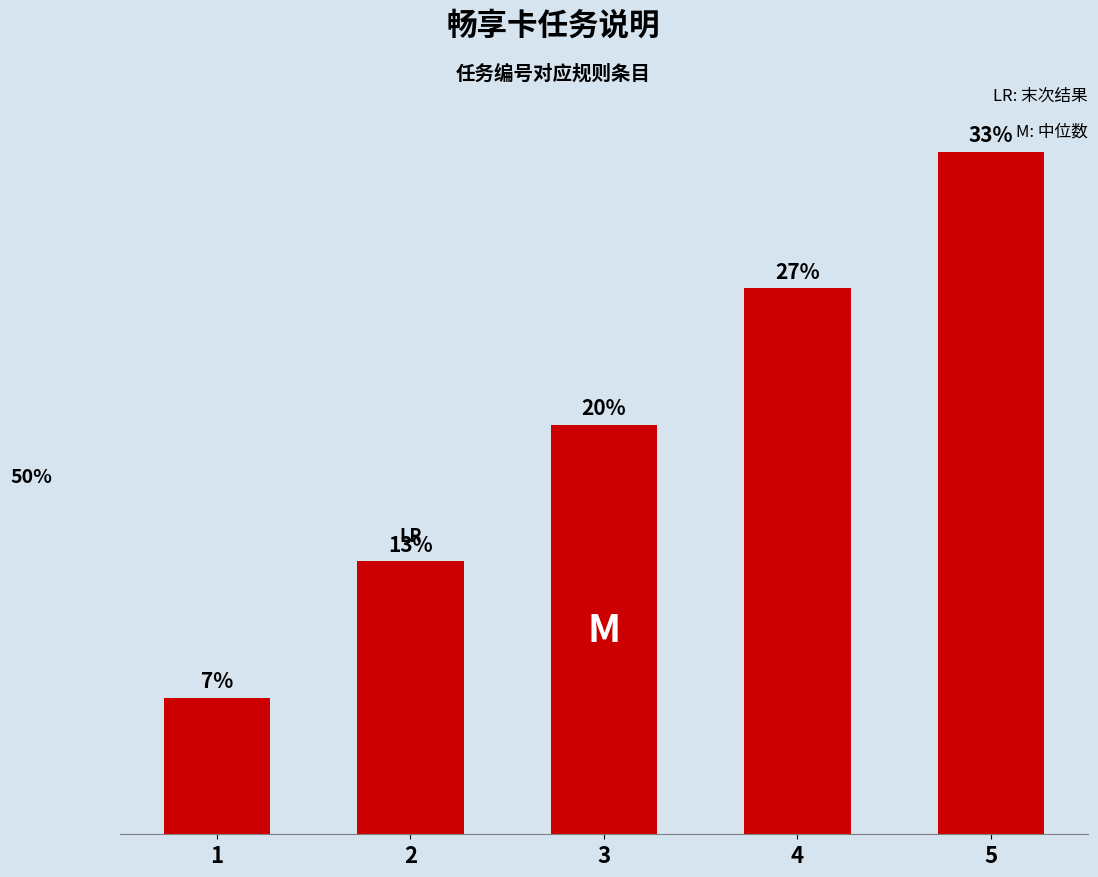

How many categories are shown in the chart?

5